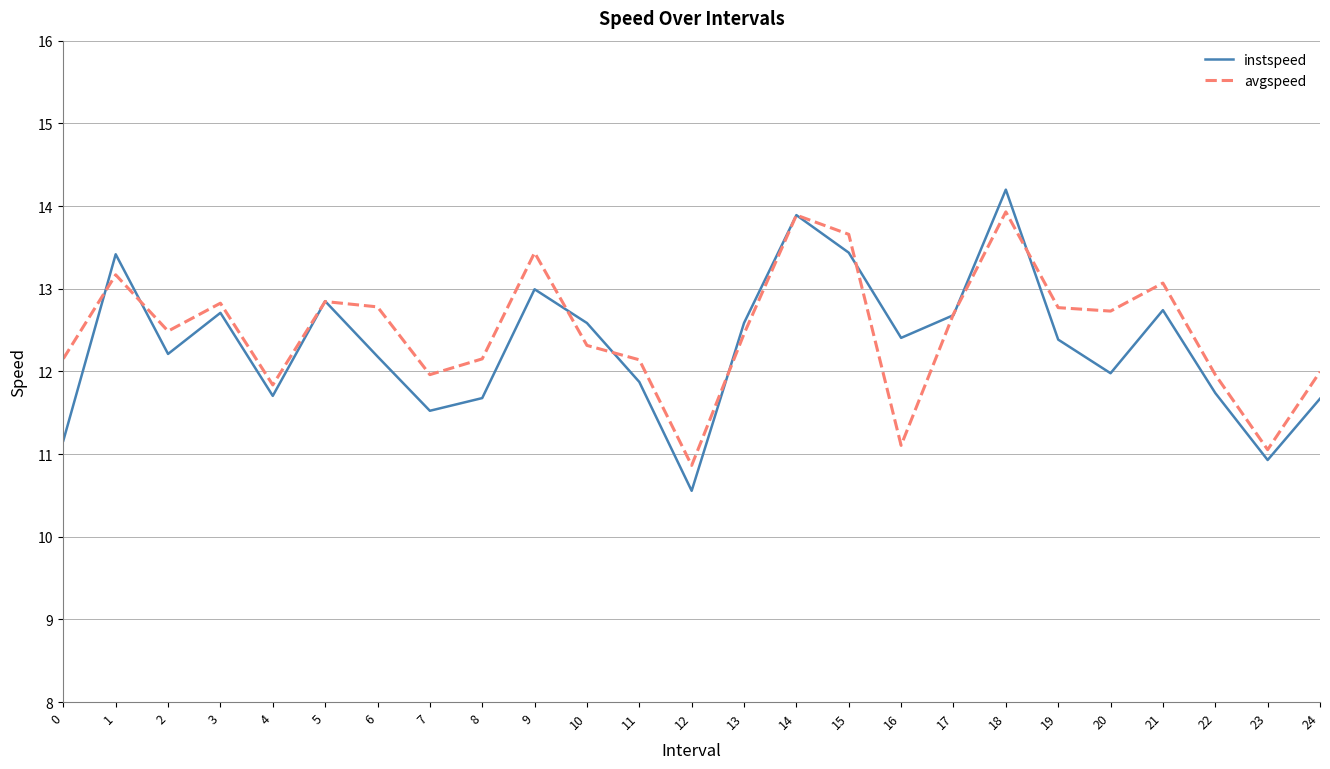

List the series in order of their peak value, highest first.

instspeed, avgspeed